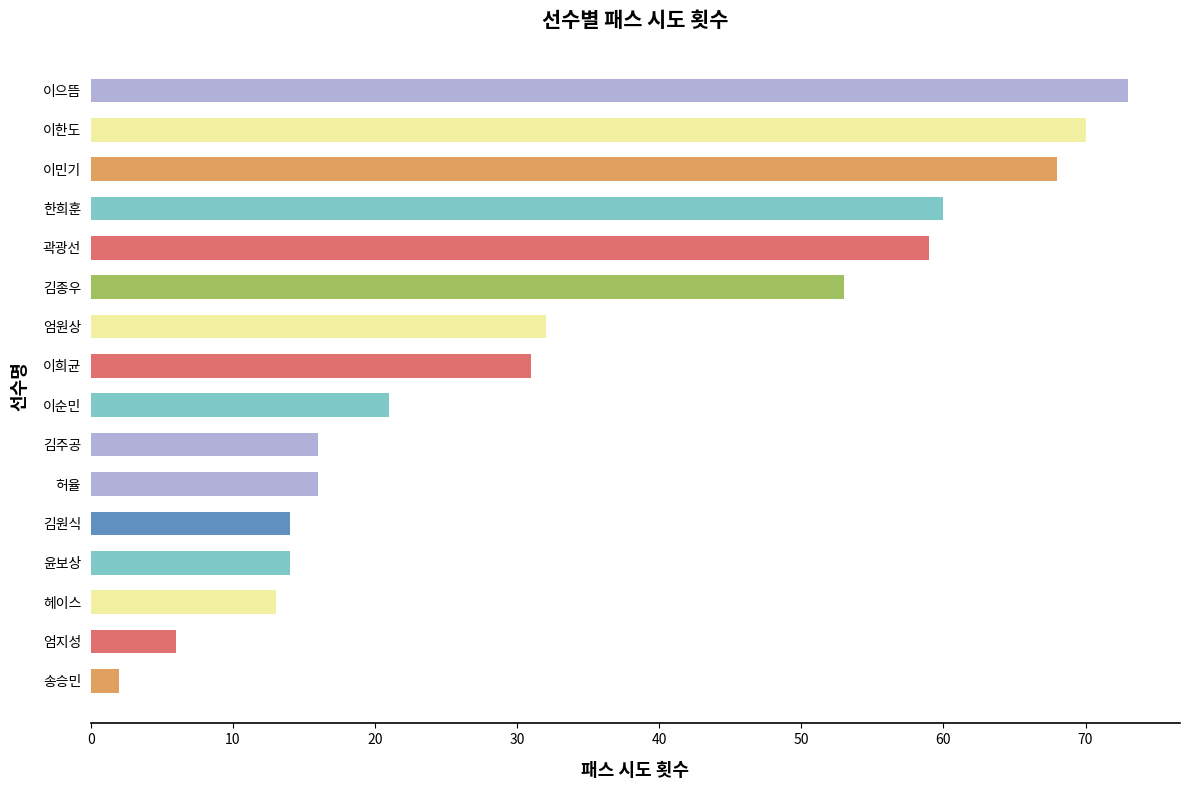

The value at 김주공 is 16. True or false?

True